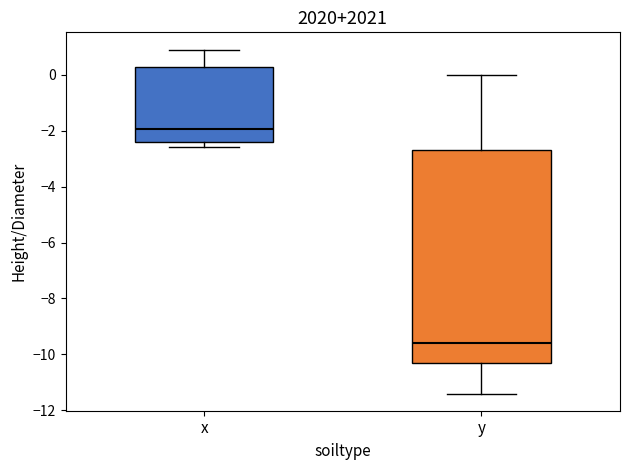

Which box has the lowest median line?

y